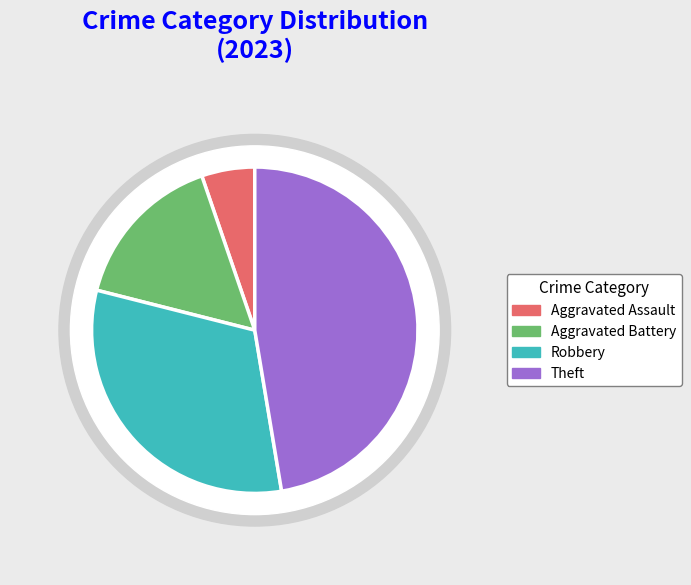

True or false: Aggravated Battery accounts for 18% of the total.

False